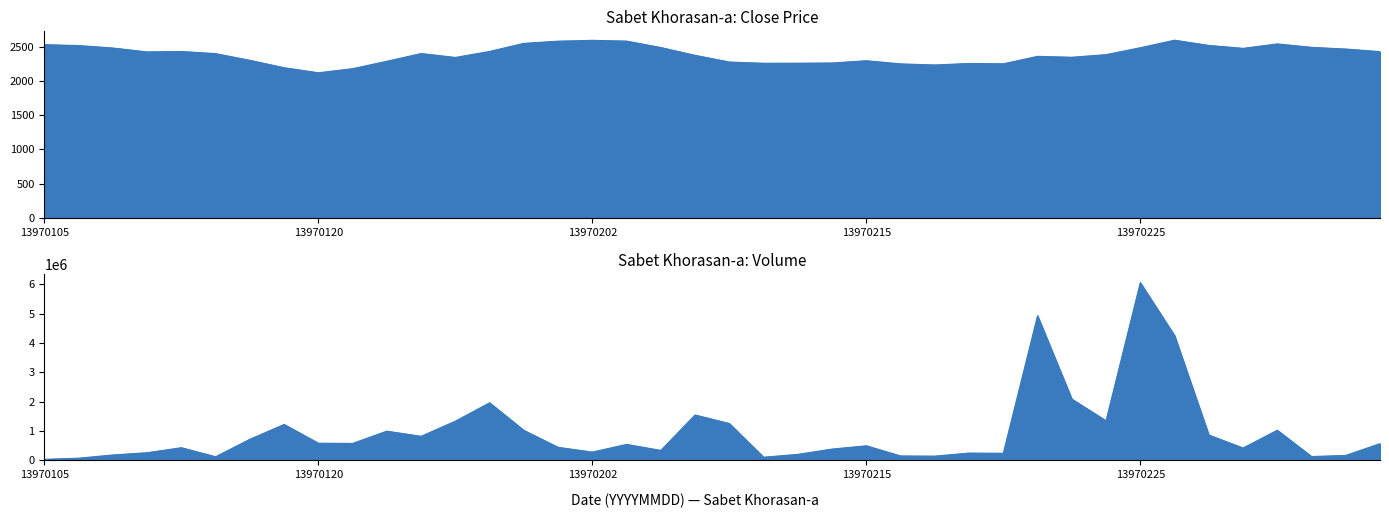

Reading right to left, list all the values displayed in this chart.

CLOSE: 13970305=2429	13970302=2467	13970301=2492	13970231=2542	13970230=2477	13970229=2520	13970226=2596	13970225=2486	13970224=2385	13970223=2347	13970222=2360	13970219=2251	13970218=2256	13970217=2234	13970216=2250	13970215=2296	13970211=2263	13970210=2260	13970209=2259	13970208=2277	13970205=2375	13970204=2489	13970203=2583	13970202=2594	13970201=2582	13970129=2550	13970128=2432	13970127=2344	13970126=2401	13970122=2288	13970121=2180	13970120=2120	13970119=2194	13970118=2302	13970115=2400	13970114=2431	13970108=2425	13970107=2482	13970106=2518	13970105=2531
VOL: 13970305=568385	13970302=165561	13970301=127599	13970231=1024985	13970230=417465	13970229=862661	13970226=4252965	13970225=6058035	13970224=1346242	13970223=2088435	13970222=4929617	13970219=238936	13970218=245278	13970217=141506	13970216=147240	13970215=494393	13970211=382469	13970210=201451	13970209=104184	13970208=1254449	13970205=1545418	13970204=336908	13970203=541857	13970202=279618	13970201=441463	13970129=1020500	13970128=1960683	13970127=1332876	13970126=818190	13970122=993040	13970121=575455	13970120=582329	13970119=1222590	13970118=716074	13970115=120069	13970114=429214	13970108=257939	13970107=180723	13970106=71410	13970105=31500